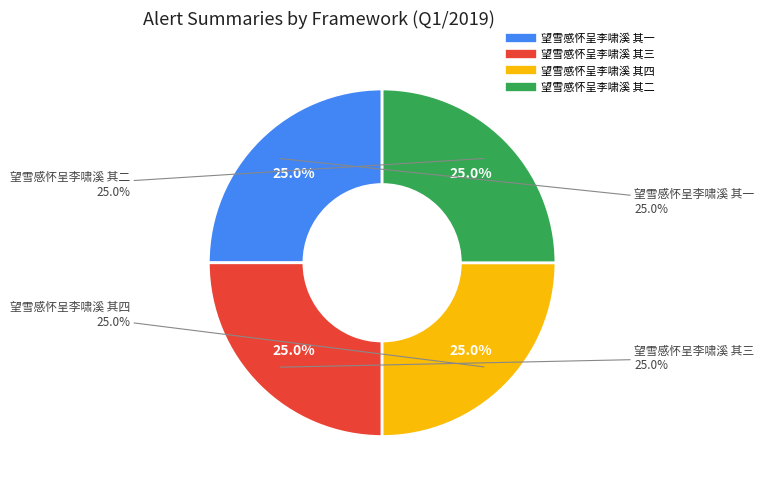

Which category has the smallest portion of the pie?

望雪感怀呈李啸溪 其一